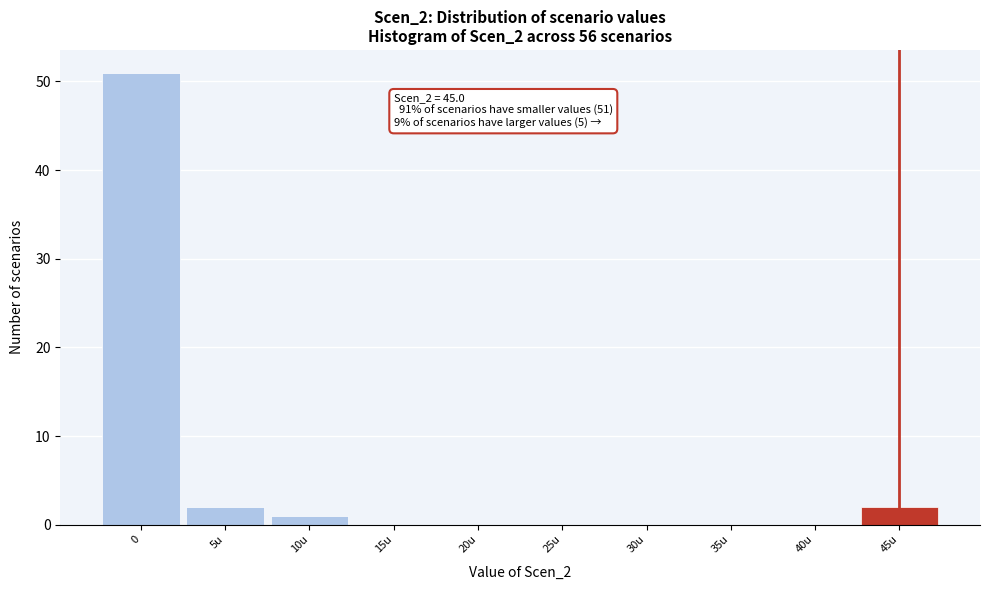

Reading left to right, list all the values displayed in this chart.

0=51	5u=2	10u=1	15u=0	20u=0	25u=0	30u=0	35u=0	40u=0	45u=2